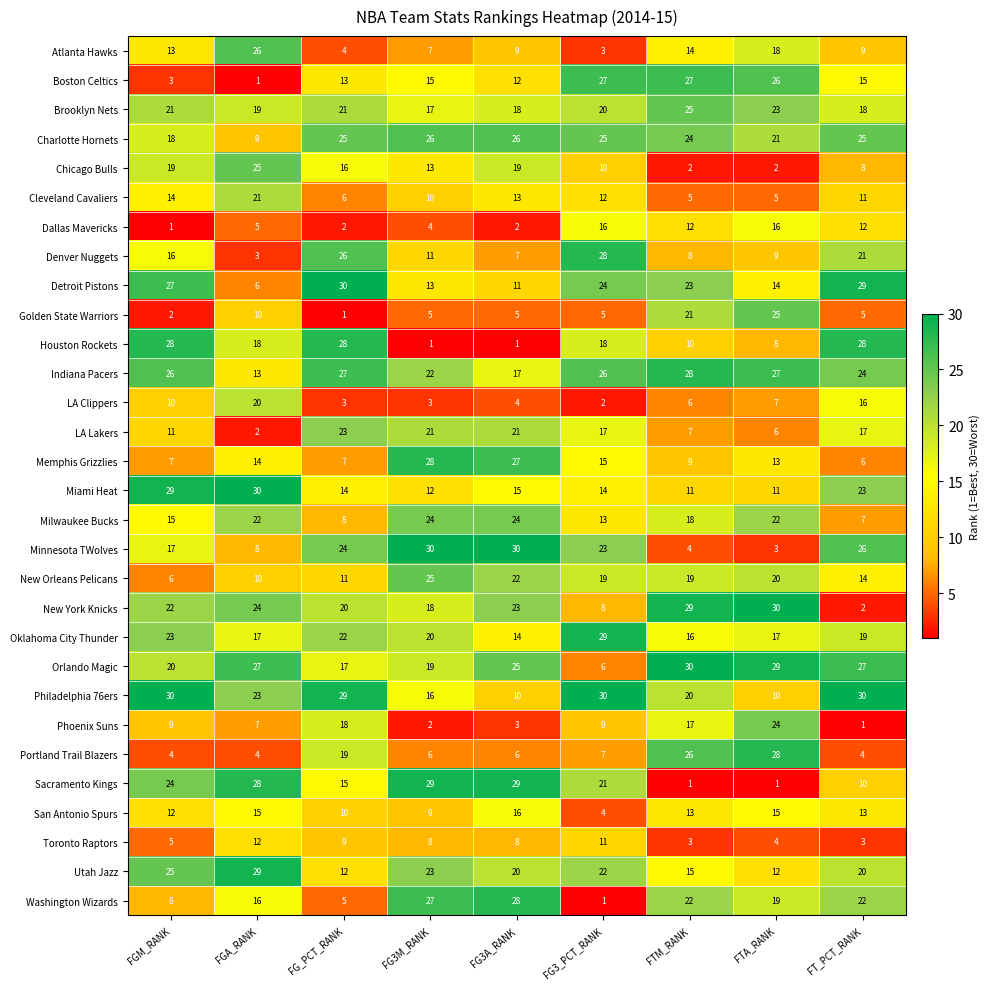

What is the sum of all Charlotte Hornets values?

199